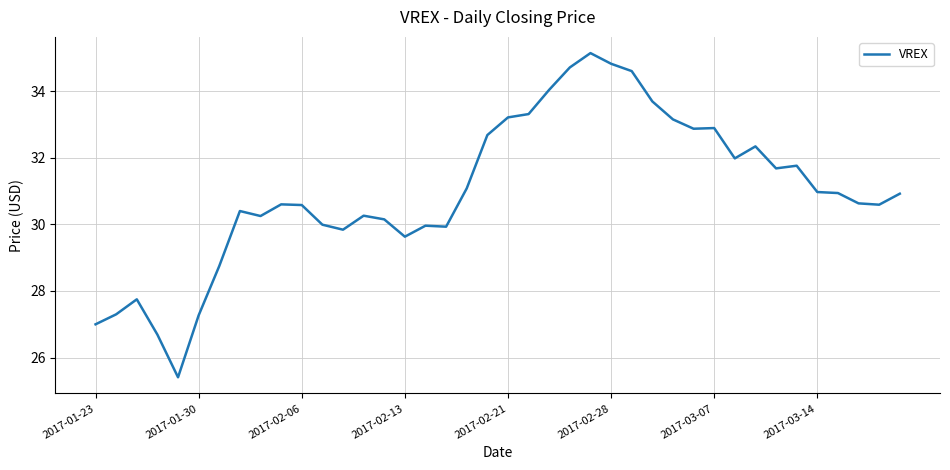

What is the difference between the maximum and minimum values?

9.7